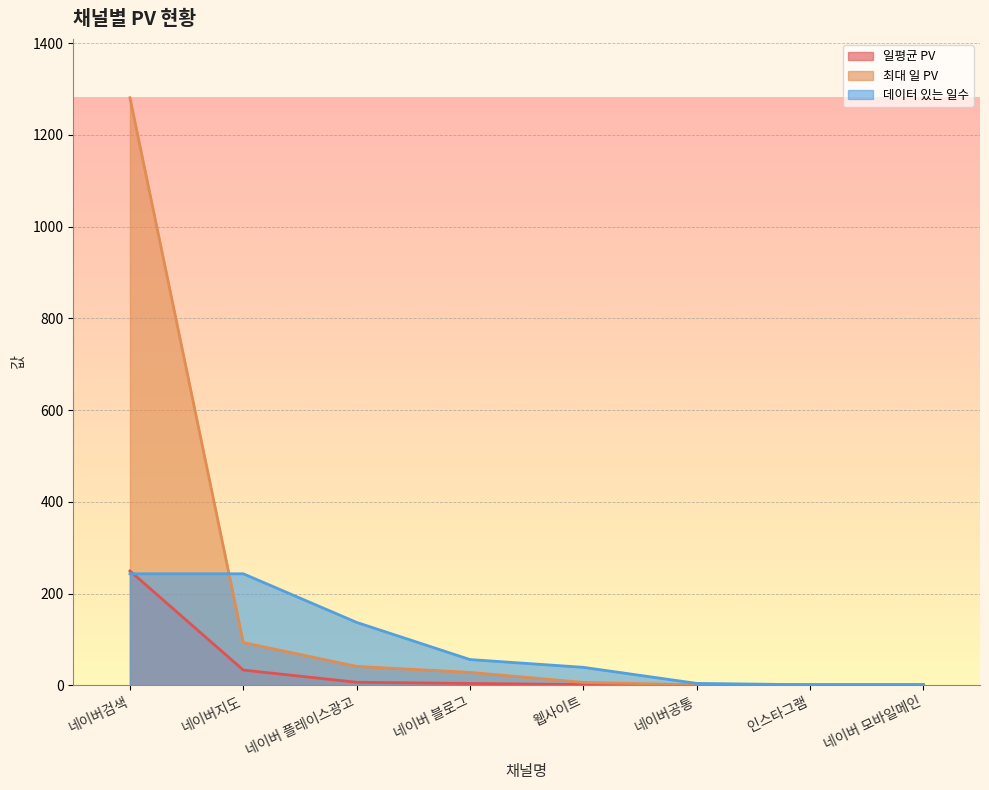

Reading right to left, transcribe all the data shown in this chart.

일평균 PV: 네이버 모바일메인=1.0	인스타그램=1.0	네이버공통=1.0	웹사이트=1.5	네이버 블로그=3.9	네이버 플레이스광고=6.4	네이버지도=33.1	네이버검색=249.2
최대 일 PV: 네이버 모바일메인=1.0	인스타그램=1.0	네이버공통=1.0	웹사이트=6.0	네이버 블로그=28.0	네이버 플레이스광고=41.0	네이버지도=93.0	네이버검색=1281.0
데이터 있는 일수: 네이버 모바일메인=1.0	인스타그램=1.0	네이버공통=4.0	웹사이트=39.0	네이버 블로그=56.0	네이버 플레이스광고=137.0	네이버지도=243.0	네이버검색=243.0